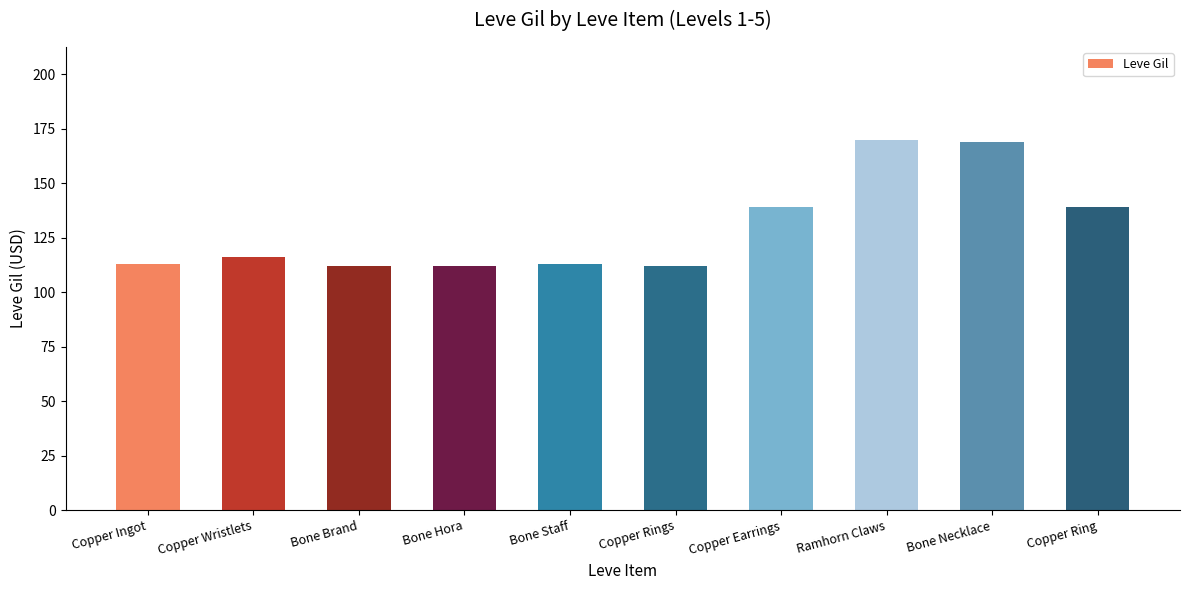

What is the maximum value shown in the chart?

170